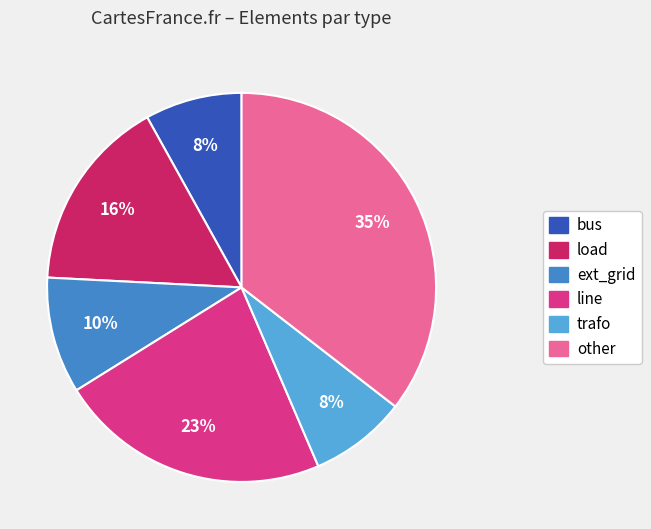

How many slices are in this pie chart?

6